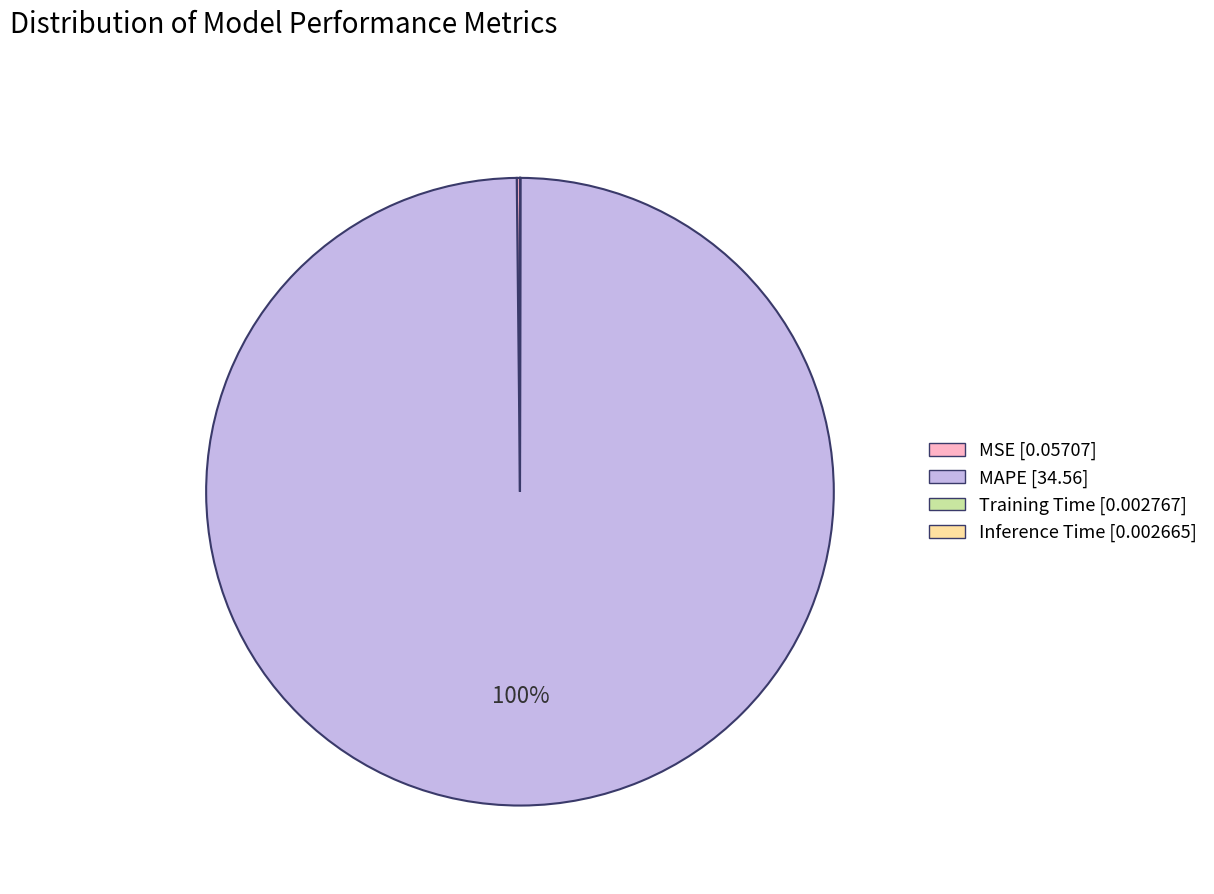

Does any single category account for the majority?

Yes